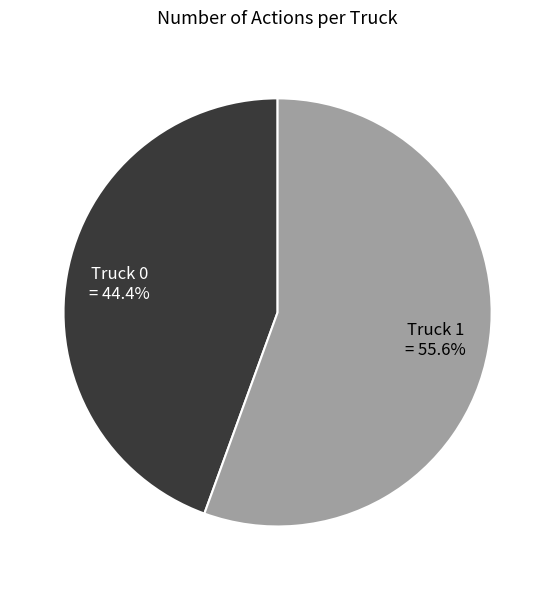

How many slices are in this pie chart?

2